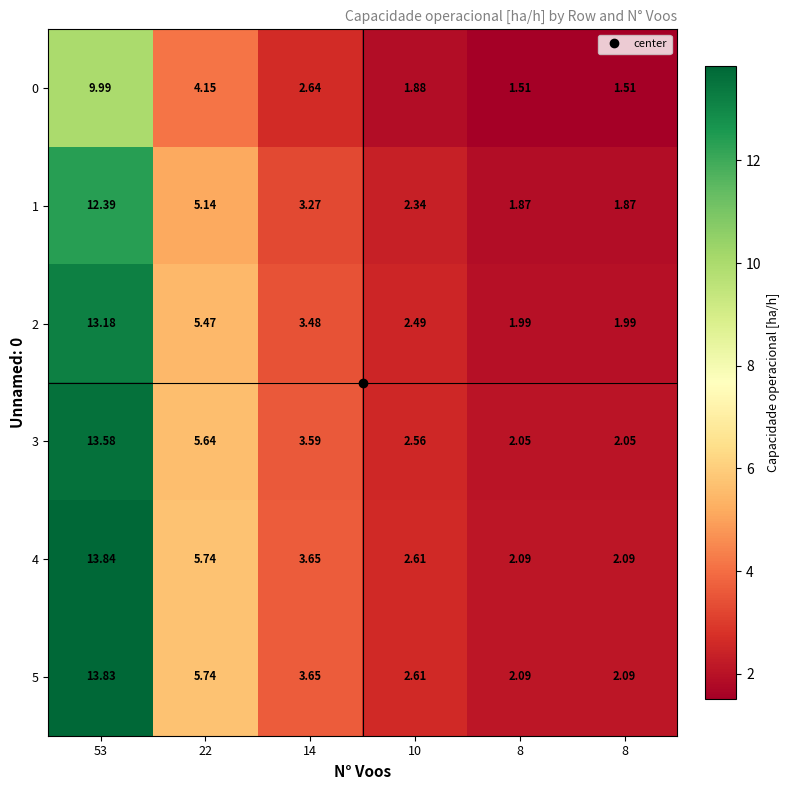

Which series changed the most between 22 and 10?

4